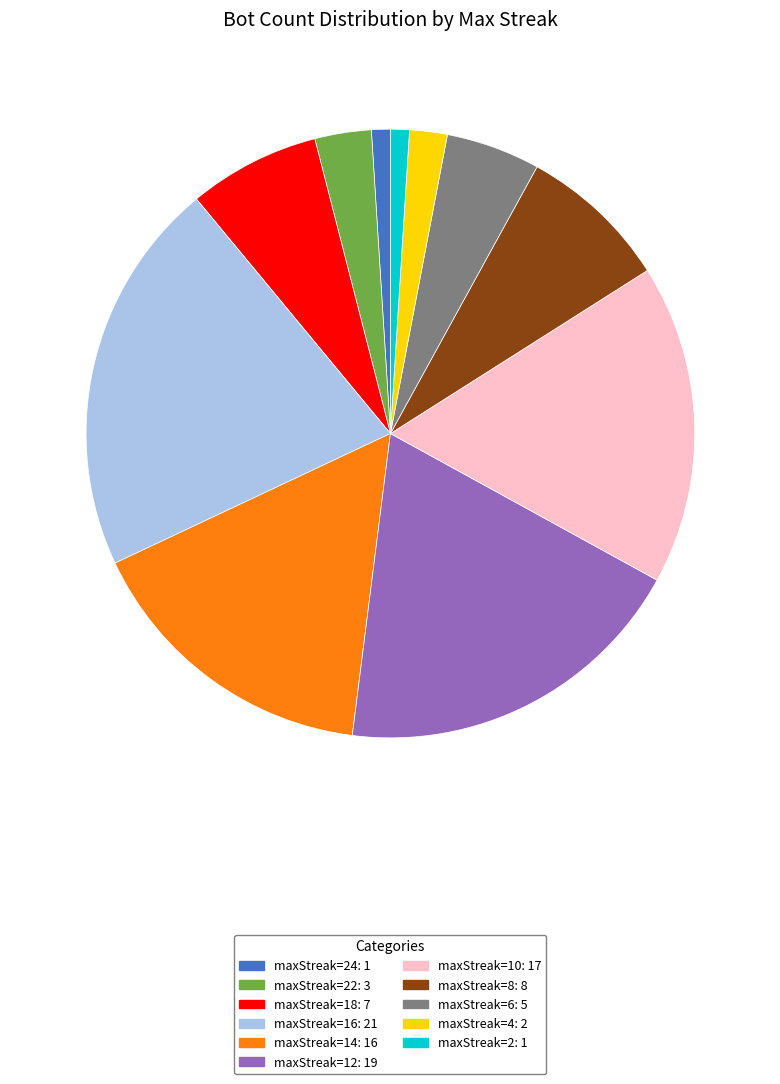

Between maxStreak=4: 2 and maxStreak=2: 1, which is larger?

maxStreak=4: 2